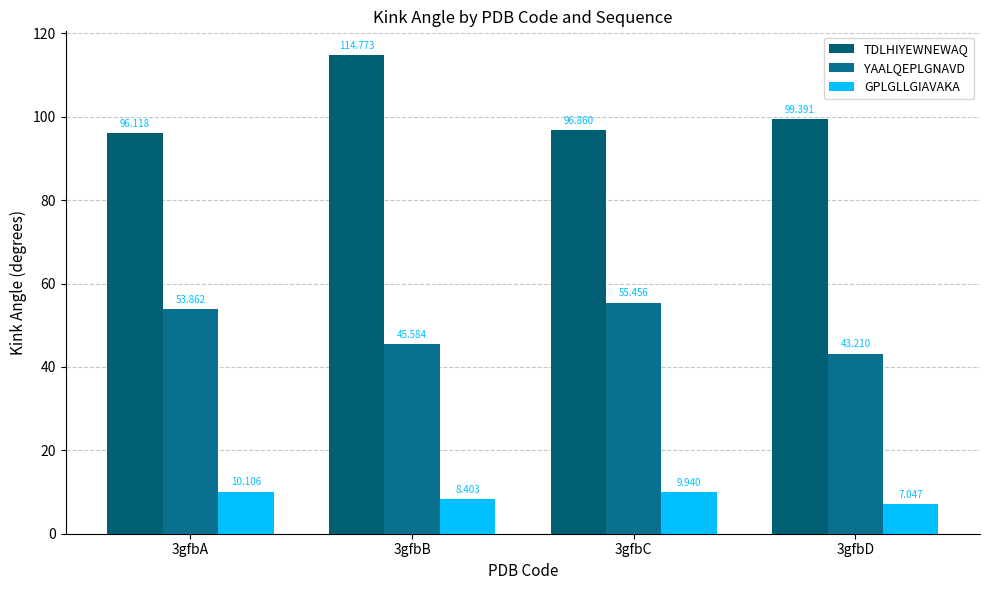

How many bars are there in each group?

3